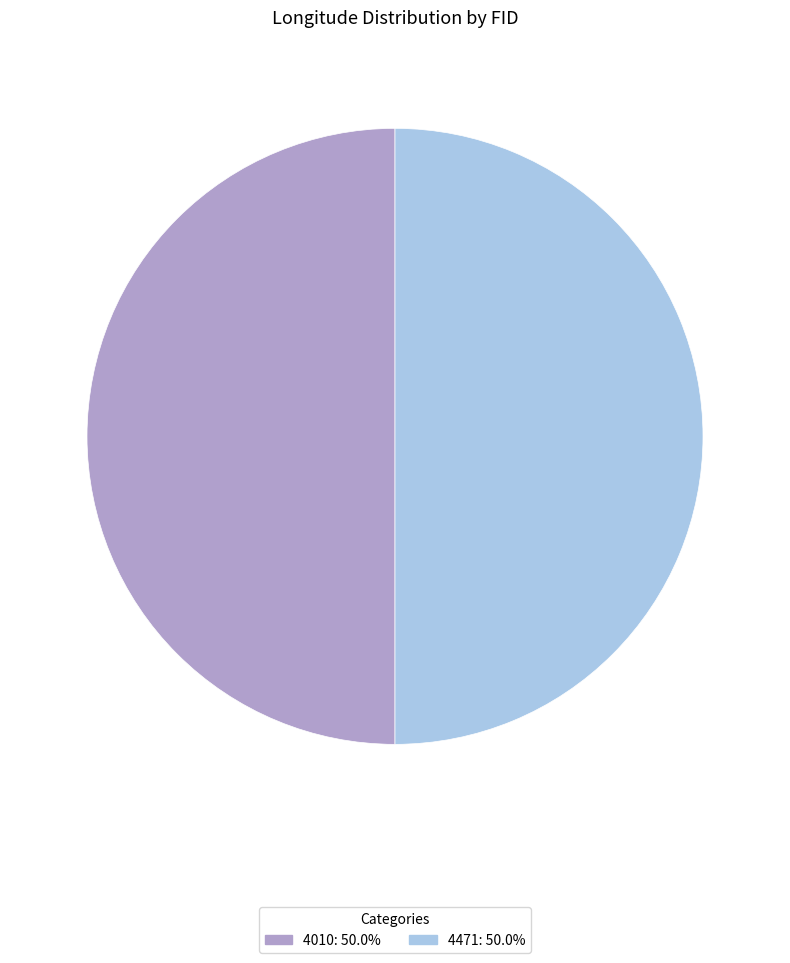

Approximately how many times larger is the value at 4010 compared to 4471?

1.0